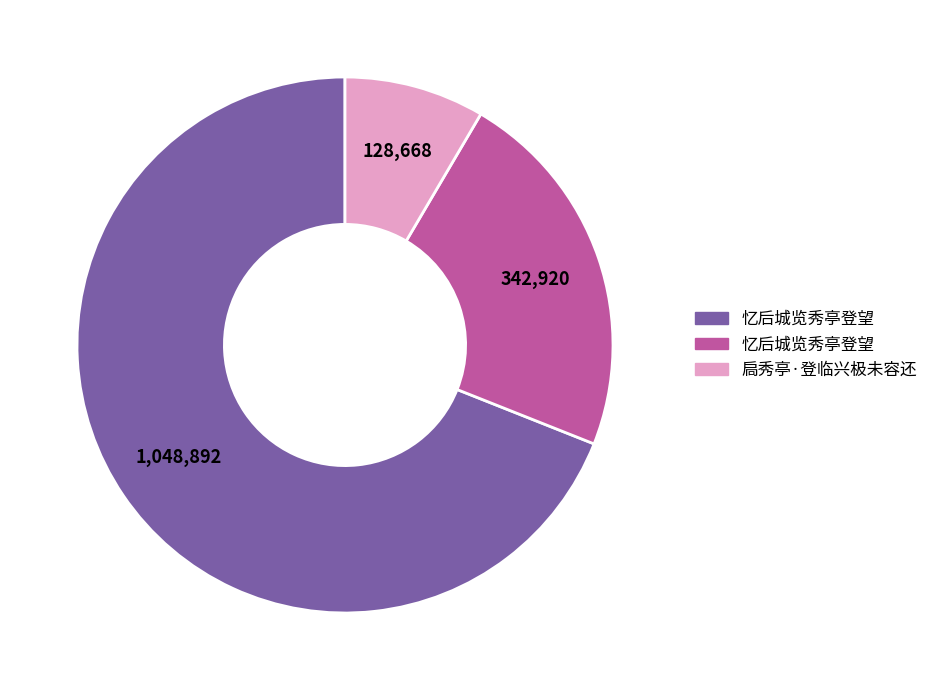

How many segments does this pie chart have?

3